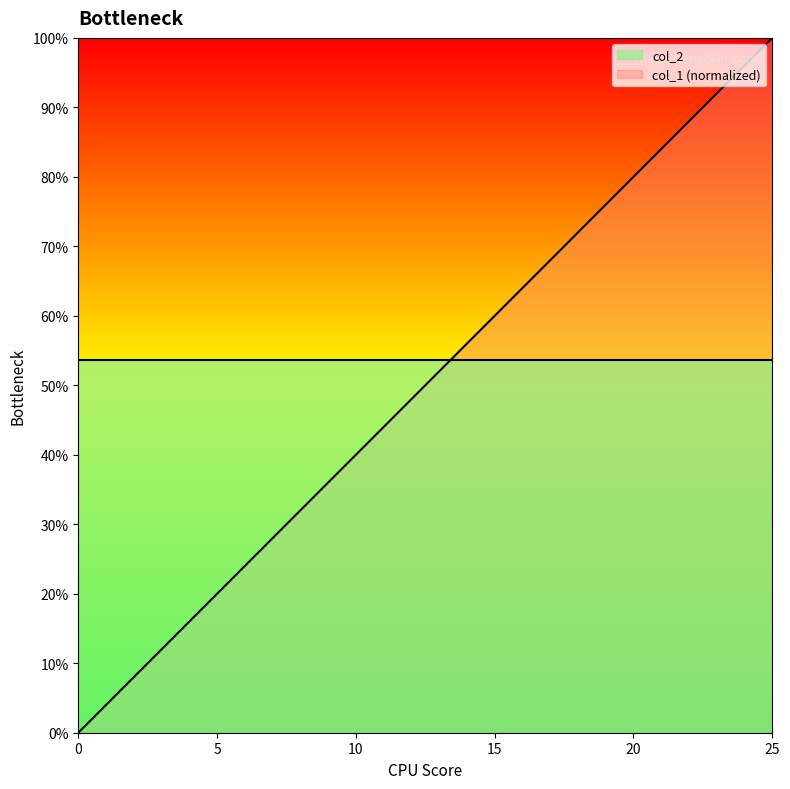

List the labels in order of value, smallest first.

0, 1, 2, 3, 4, 5, 6, 7, 8, 9, 10, 11, 12, 13, 14, 15, 16, 17, 18, 19, 20, 21, 22, 23, 24, 25